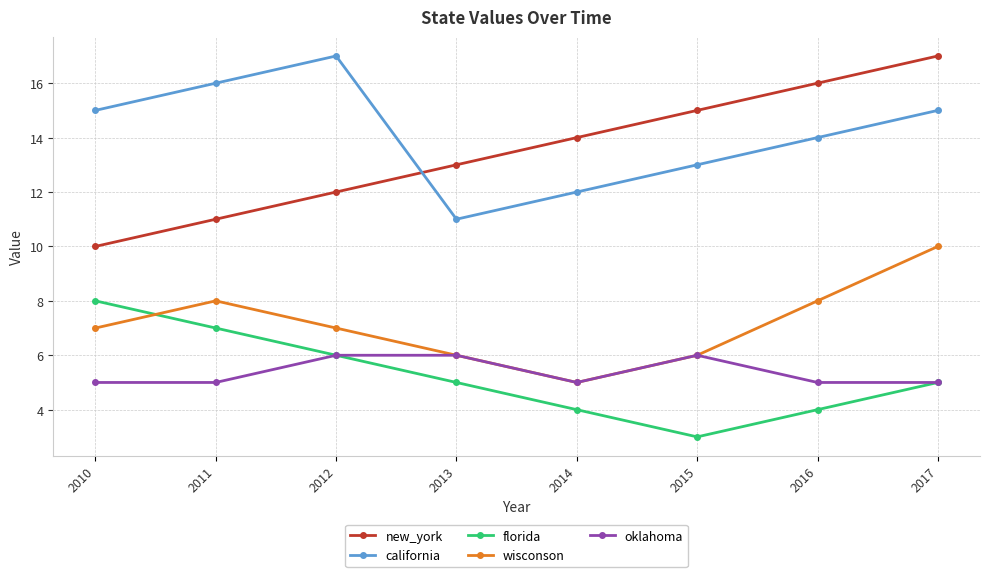

Reading left to right, transcribe all the data shown in this chart.

new_york: 2010=10	2011=11	2012=12	2013=13	2014=14	2015=15	2016=16	2017=17
california: 2010=15	2011=16	2012=17	2013=11	2014=12	2015=13	2016=14	2017=15
florida: 2010=8	2011=7	2012=6	2013=5	2014=4	2015=3	2016=4	2017=5
wisconson: 2010=7	2011=8	2012=7	2013=6	2014=5	2015=6	2016=8	2017=10
oklahoma: 2010=5	2011=5	2012=6	2013=6	2014=5	2015=6	2016=5	2017=5